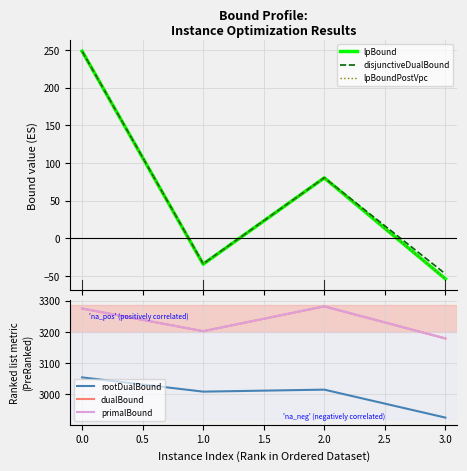

What is the lowest value of the rootDualBound series?

2924.8